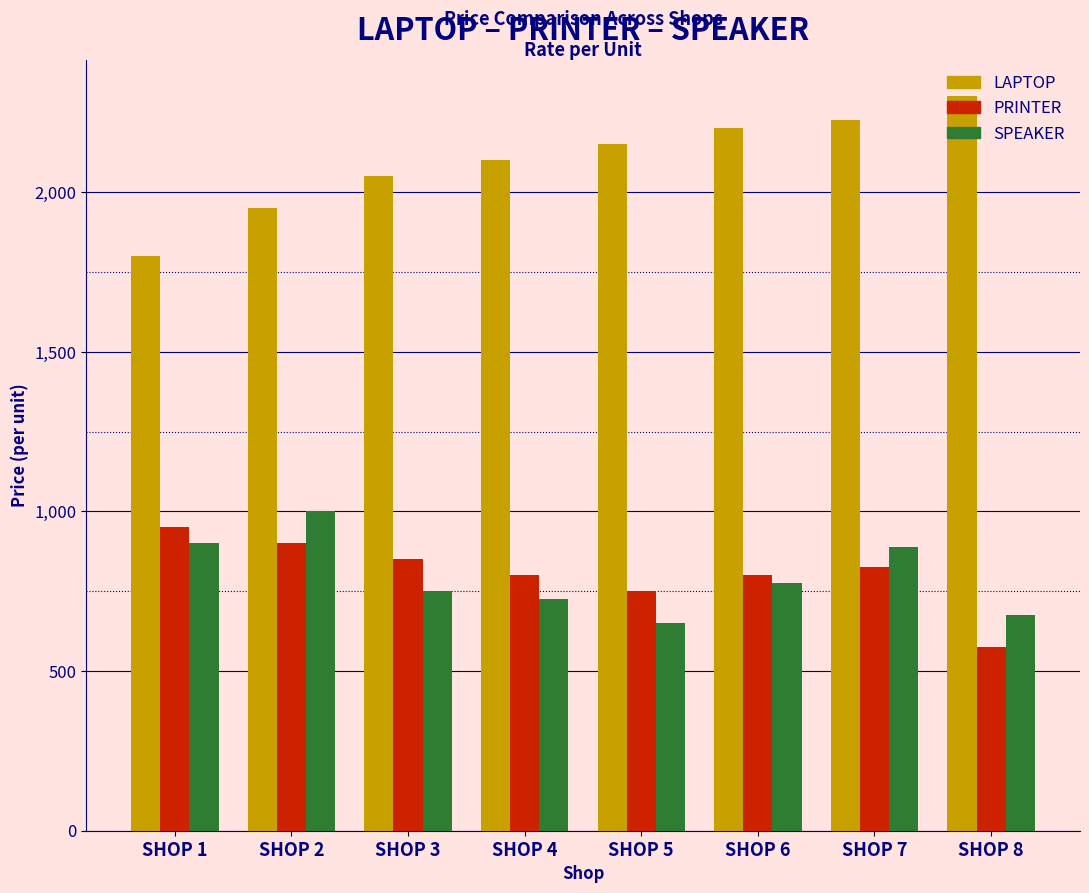

What is the spread (max minus min) of values at SHOP 8?

1725